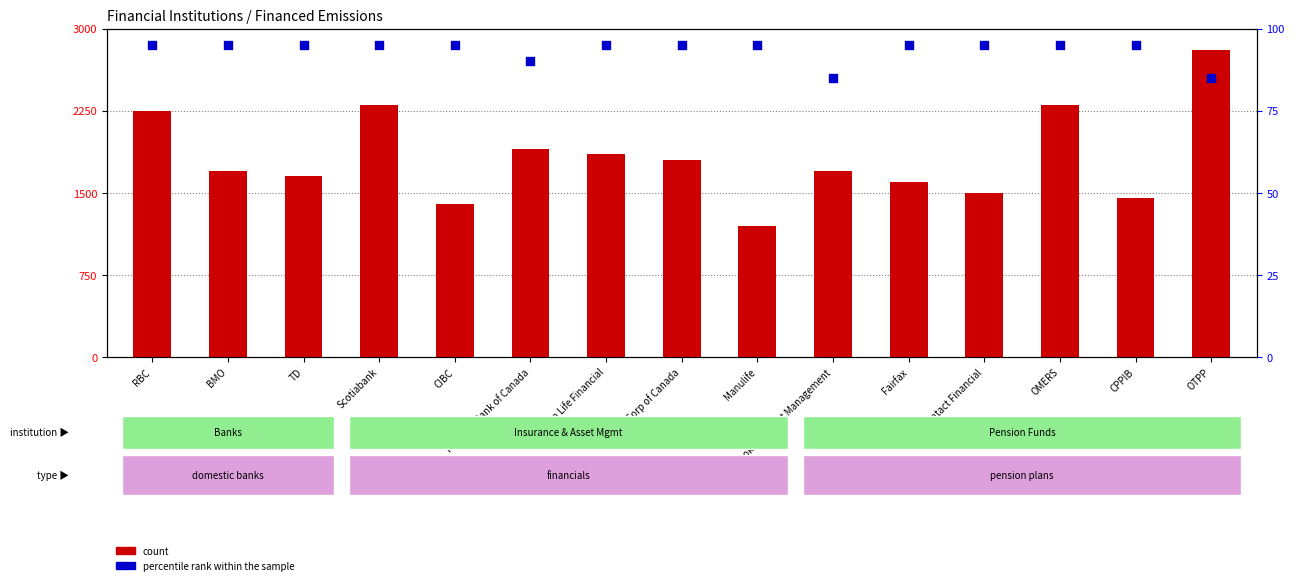

Which series contains the highest Y value?

count